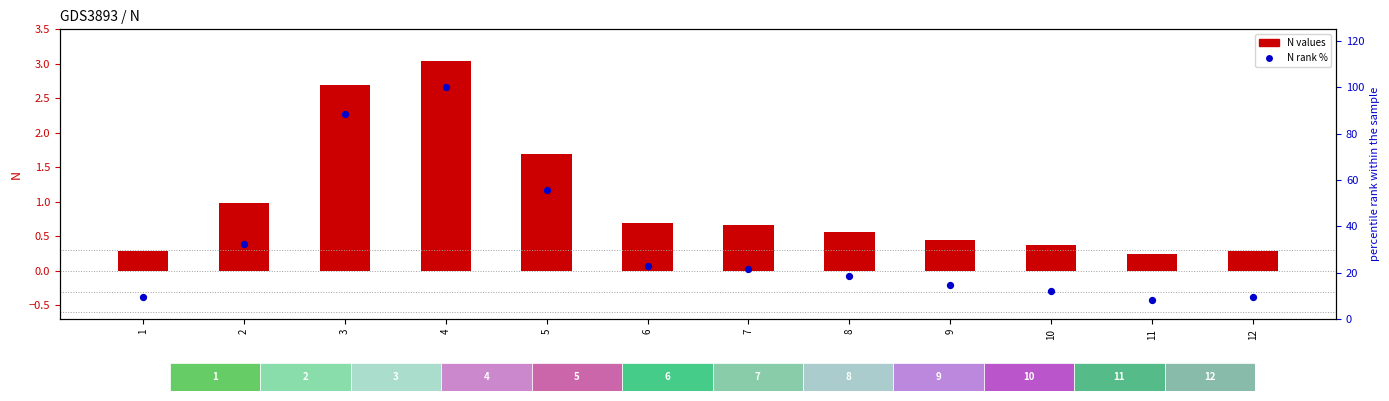

Is the value of N (rank %) at 5 greater than the value of N (bar) at 11?

Yes